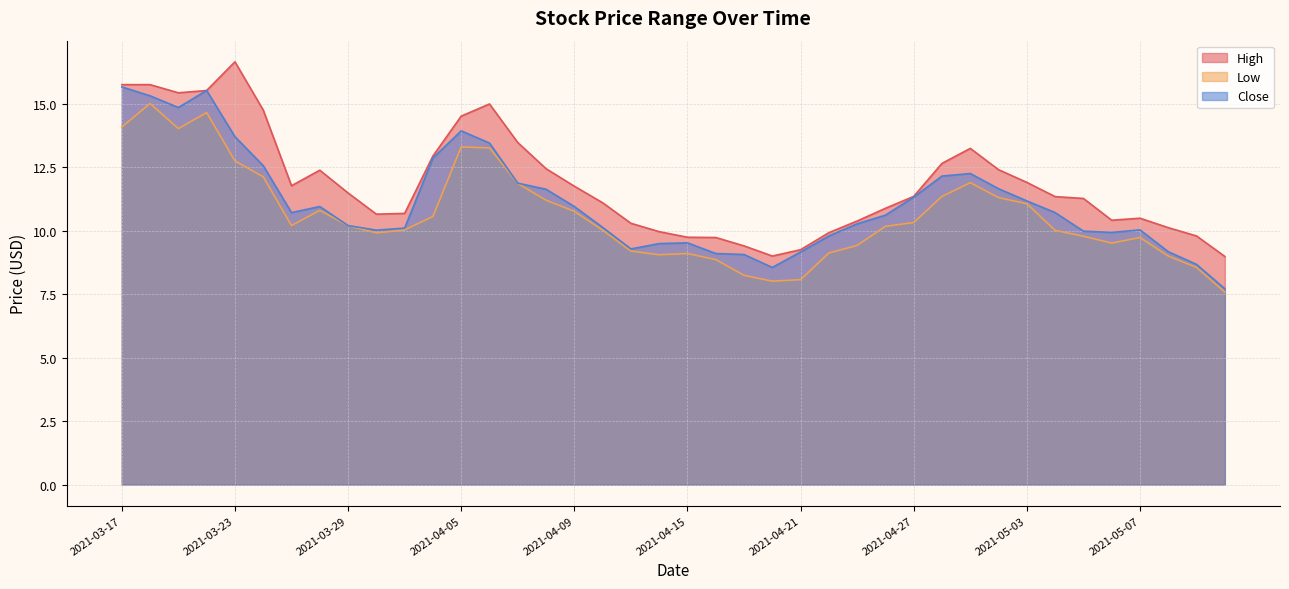

Rank the series at 2021-04-27 from highest to lowest value.

High, Close, Low